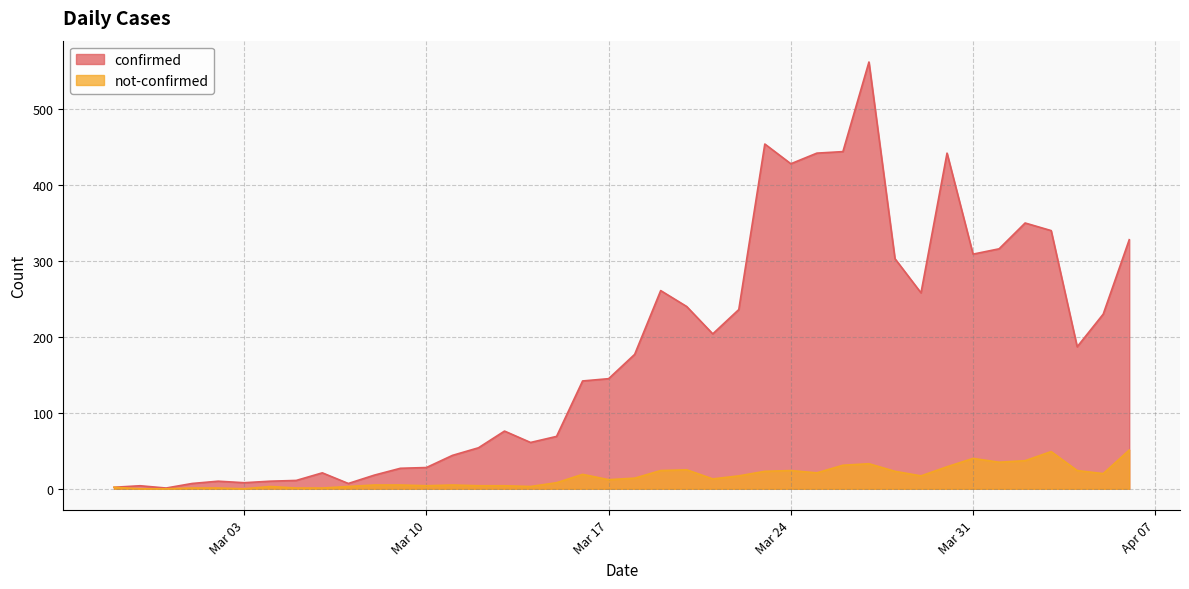

How many data points in not-confirmed are less than 14?

20